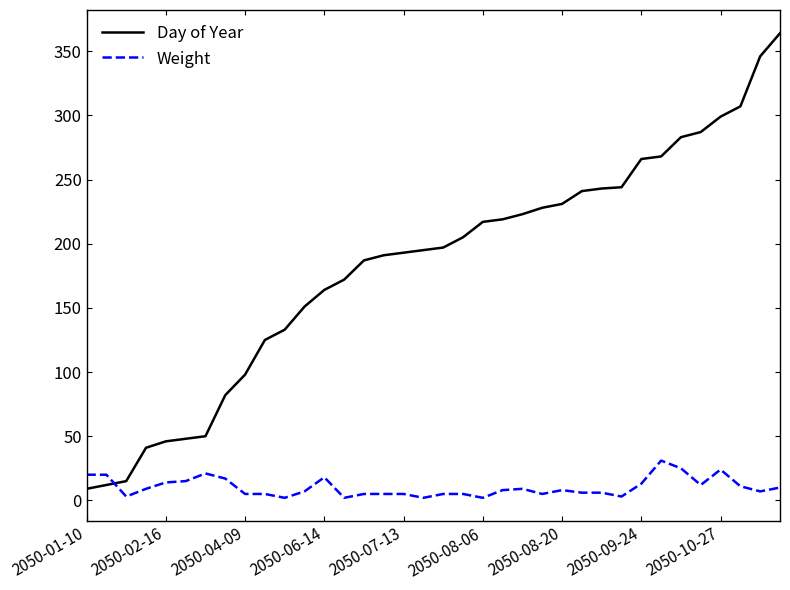

What is the sum of all Day of Year values?

6580